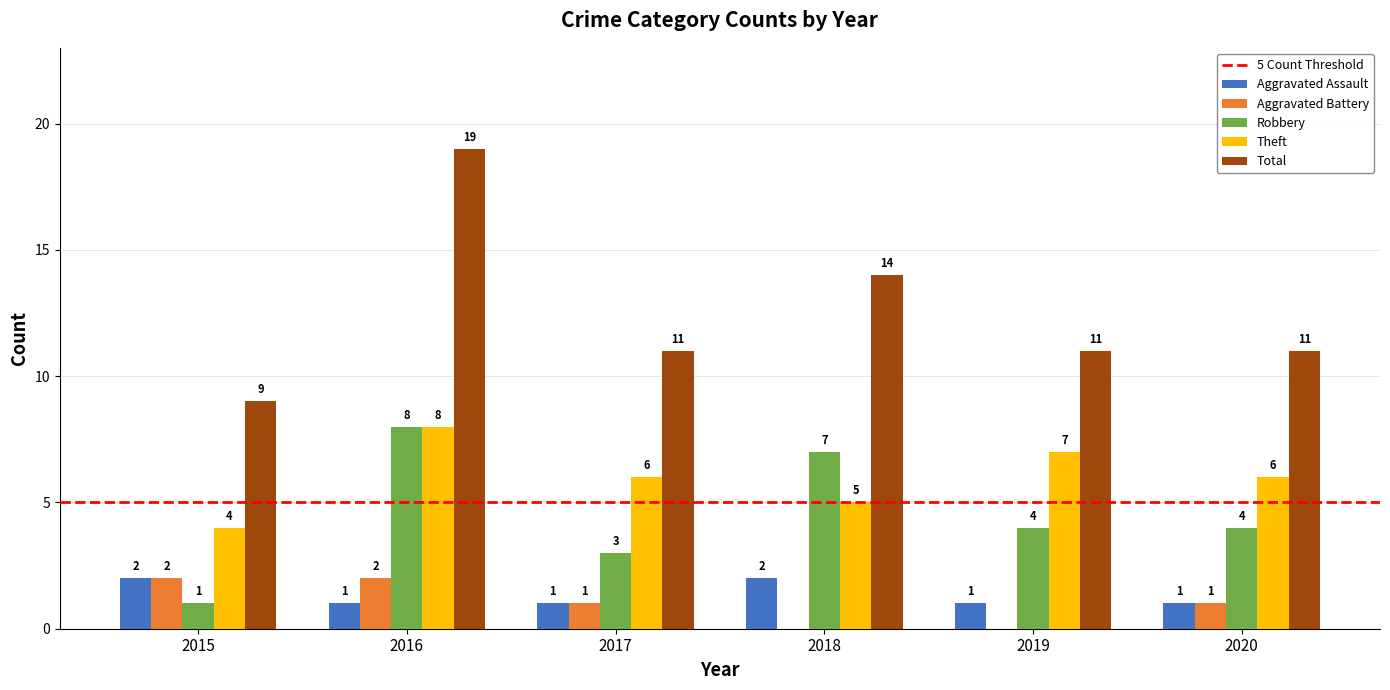

What is the sum of all Robbery values?

27